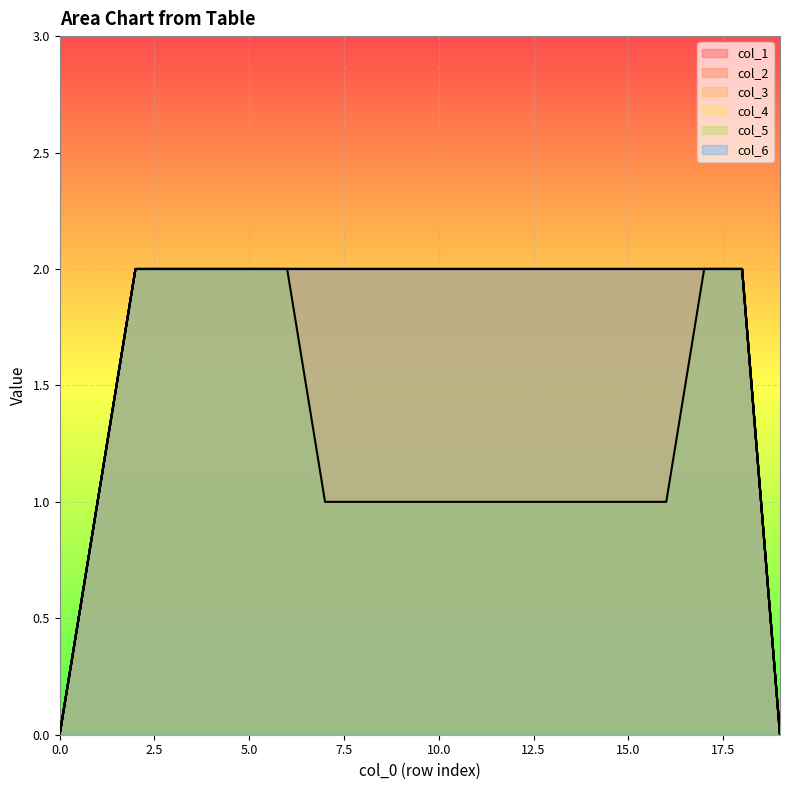

True or false: col_2 has a value of 2 at 10.

True